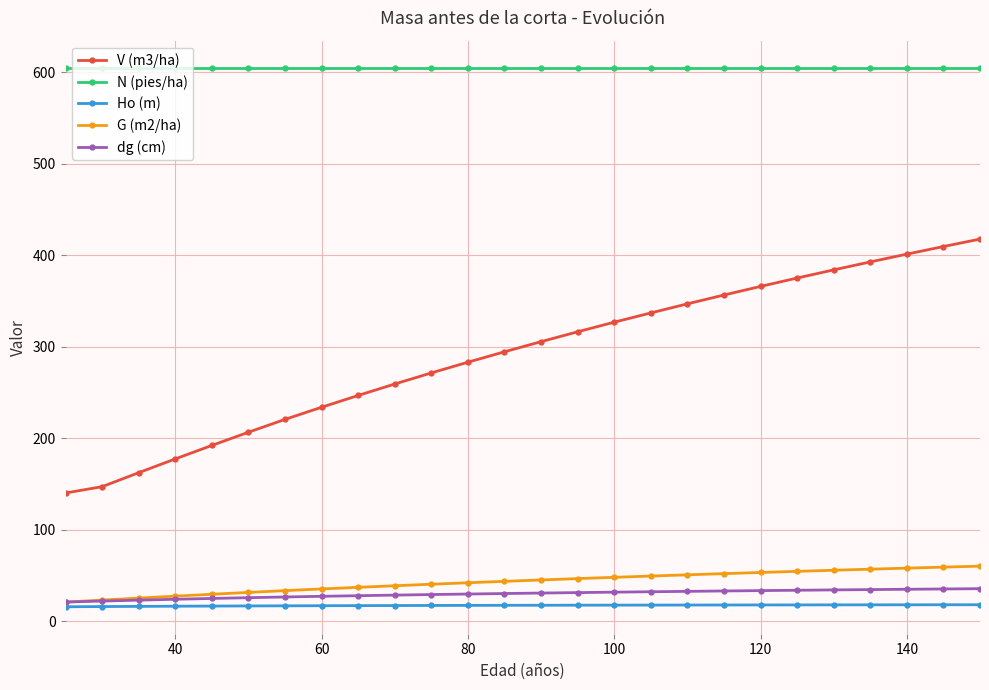

Which series has the largest total across all categories?

N (pies/ha)